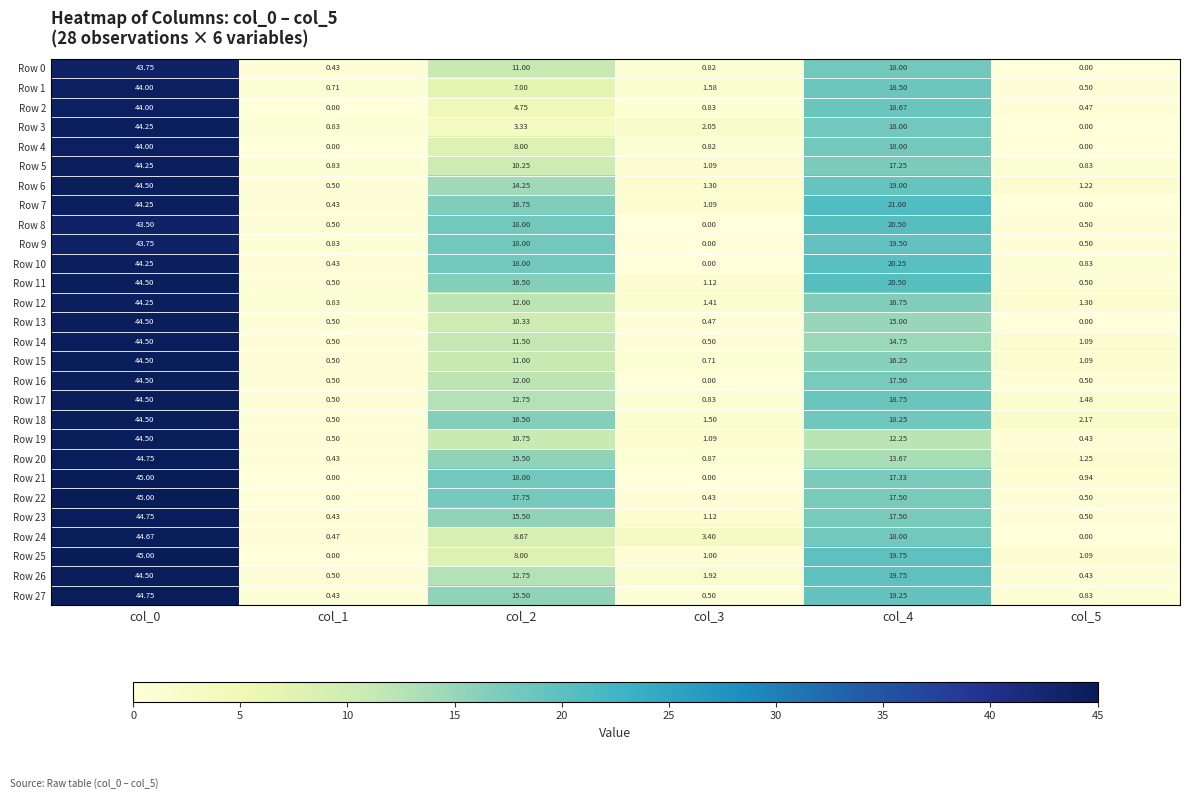

Is the value of Row 21 at col_1 greater than the value of Row 1 at col_4?

No